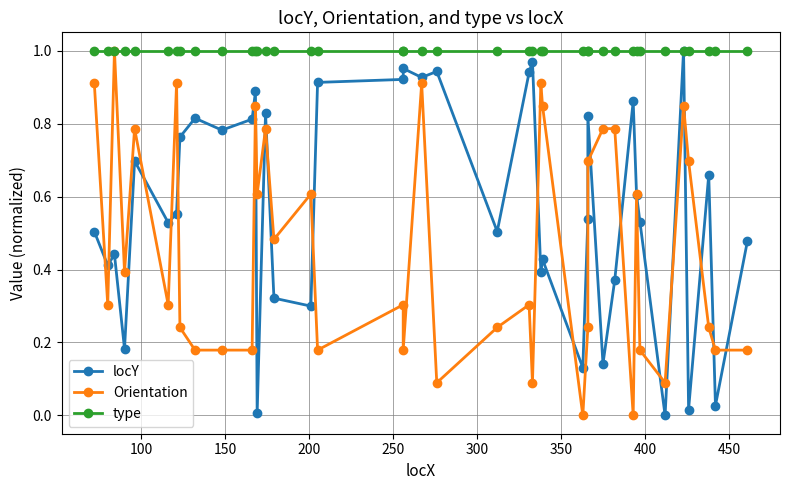

True or false: type and locY intersect in this chart.

False